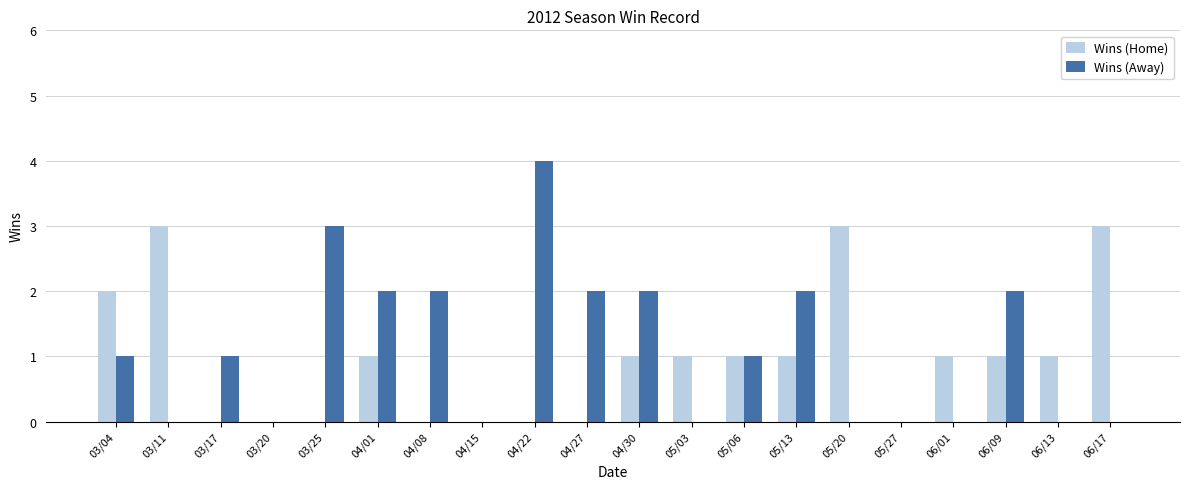

Which series changed the most between 04/27 and 05/13?

Wins (Home)